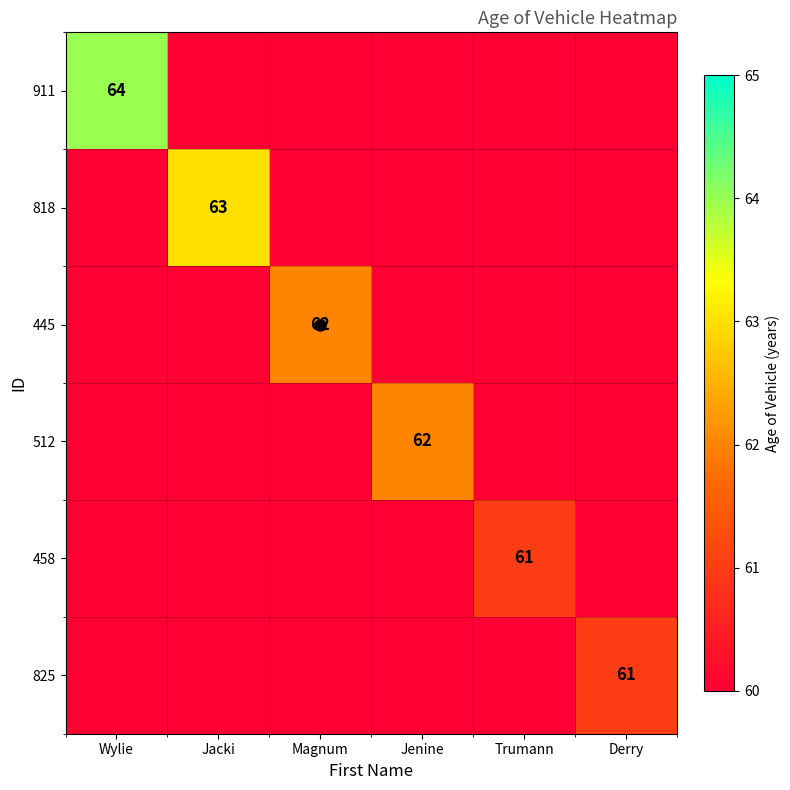

Between Jacki and Wylie, which is larger?

Wylie